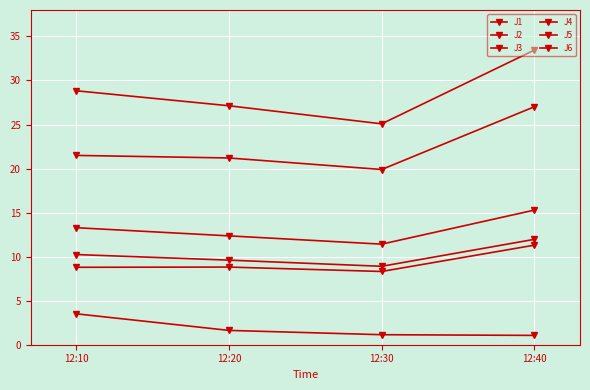

At which category is the sum across all series the highest?

12:40